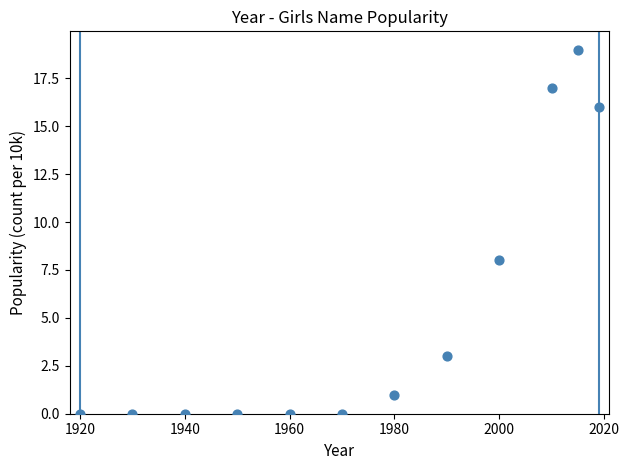

What is the range of X values (max minus min)?

99